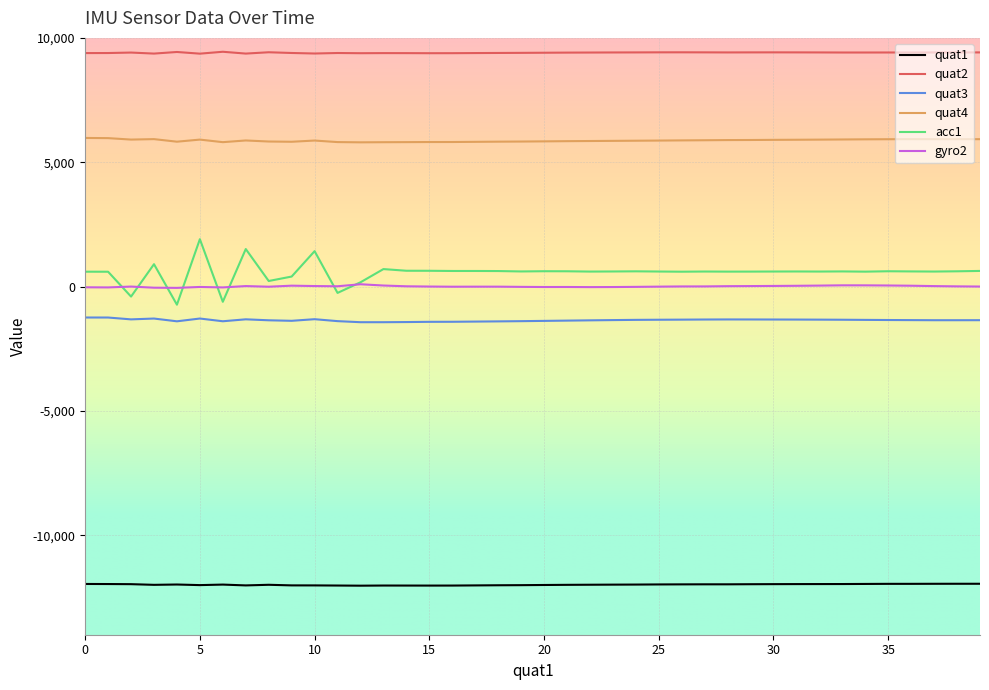

What is the maximum value shown in the chart?

9442